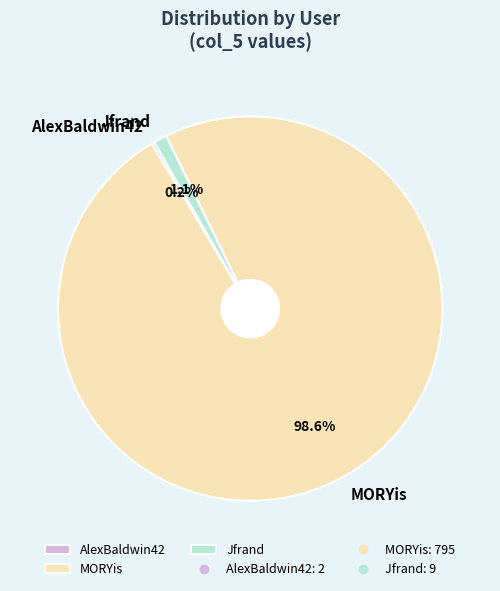

To the nearest percent, what is the combined percentage of Jfrand and MORYis?

100%